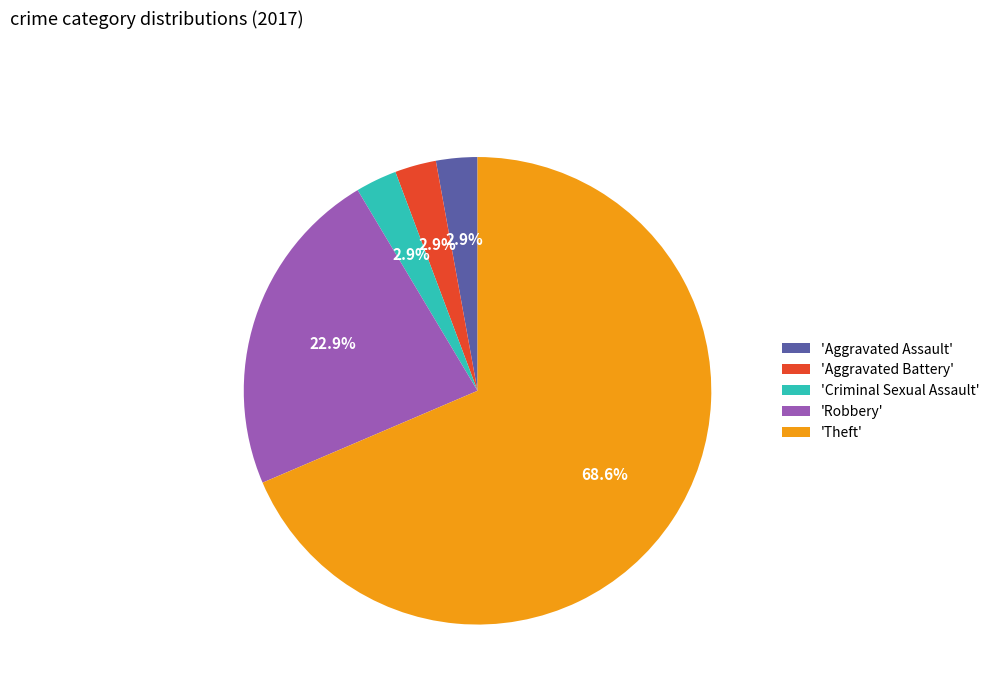

Is the sum of 'Aggravated Battery' and 'Aggravated Assault' greater than half?

No